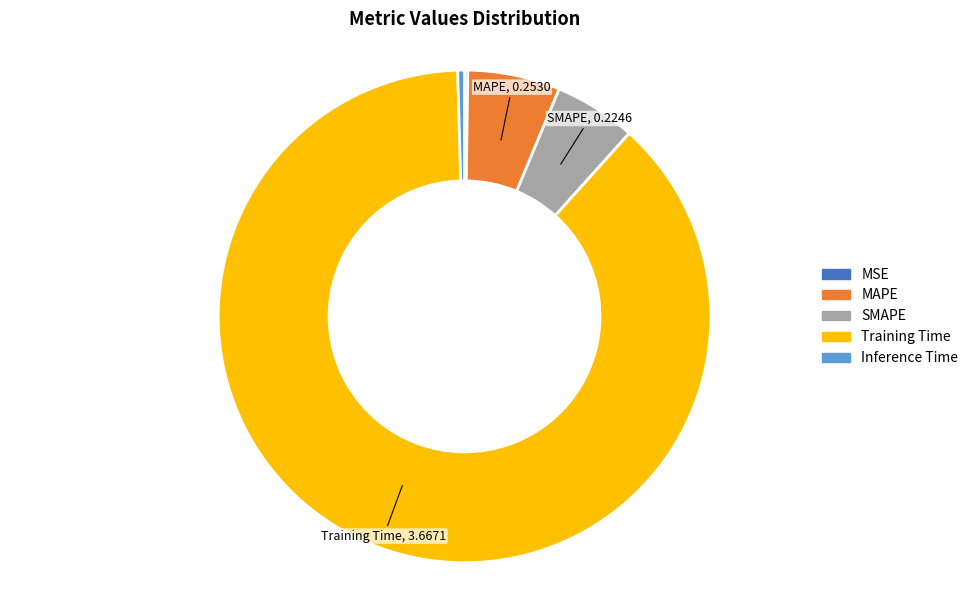

Does any single category account for the majority?

Yes